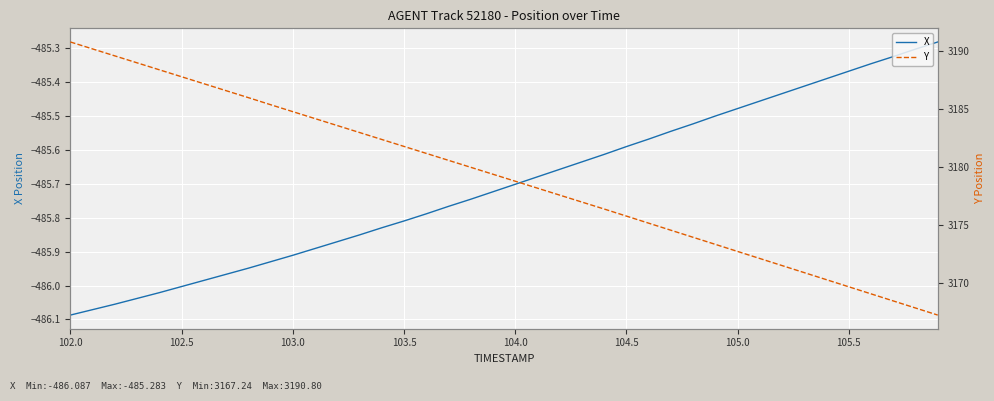

Reading left to right, list all the values displayed in this chart.

X: -486.1	-486.1	-486.1	-486.0	-486.0	-486.0	-486.0	-486.0	-485.9	-485.9	-485.9	-485.9	-485.9	-485.9	-485.8	-485.8	-485.8	-485.8	-485.7	-485.7	-485.7	-485.7	-485.7	-485.6	-485.6	-485.6	-485.6	-485.5	-485.5	-485.5	-485.5	-485.5	-485.4	-485.4	-485.4	-485.4	-485.3	-485.3	-485.3	-485.3
Y: 3190.8	3190.2	3189.6	3189.0	3188.4	3187.8	3187.2	3186.6	3186.0	3185.4	3184.8	3184.2	3183.6	3183.0	3182.4	3181.8	3181.2	3180.6	3180.0	3179.4	3178.8	3178.2	3177.6	3177.0	3176.4	3175.8	3175.2	3174.6	3173.9	3173.3	3172.7	3172.1	3171.5	3170.9	3170.3	3169.7	3169.1	3168.5	3167.8	3167.2